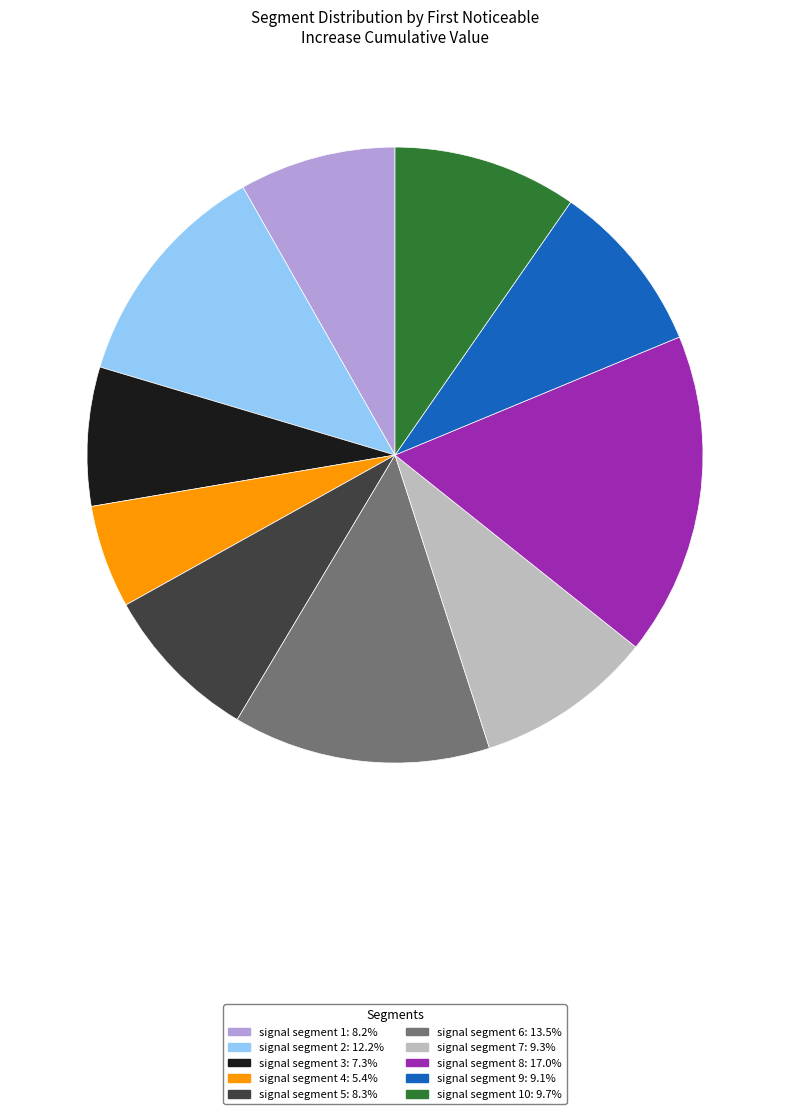

Is there any slice that represents more than half of the pie?

No